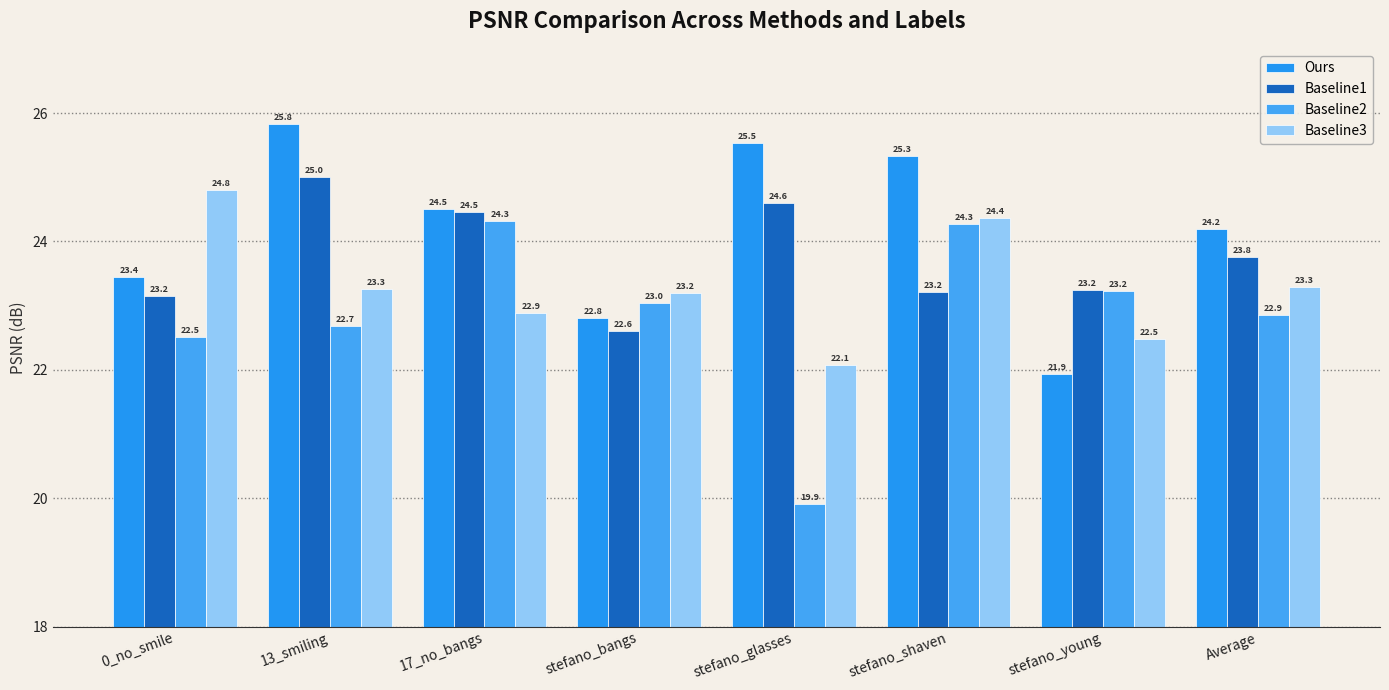

Reading left to right, transcribe all the data shown in this chart.

Ours: 23.4	25.8	24.5	22.8	25.5	25.3	21.9	24.2
Baseline1: 23.2	25.0	24.5	22.6	24.6	23.2	23.2	23.8
Baseline2: 22.5	22.7	24.3	23.0	19.9	24.3	23.2	22.9
Baseline3: 24.8	23.3	22.9	23.2	22.1	24.4	22.5	23.3